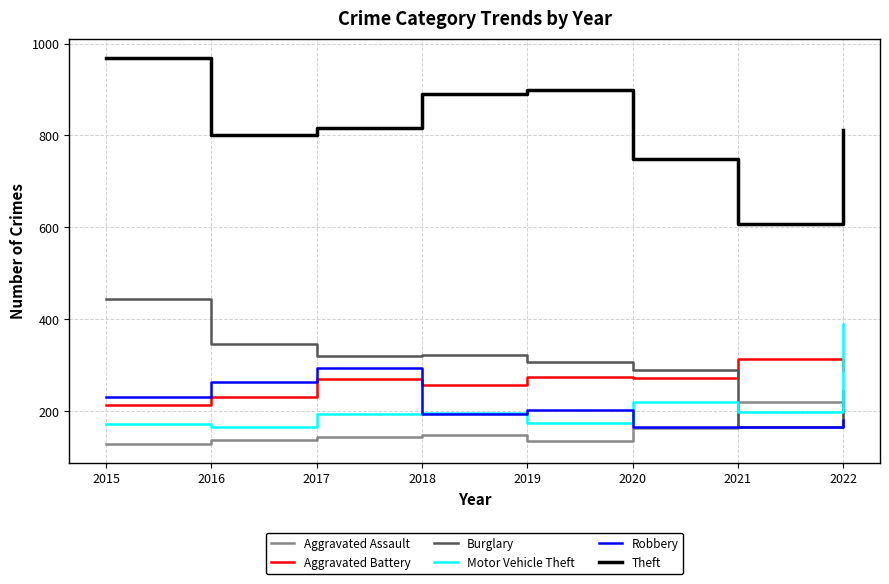

At which label does Motor Vehicle Theft reach its peak?

2022